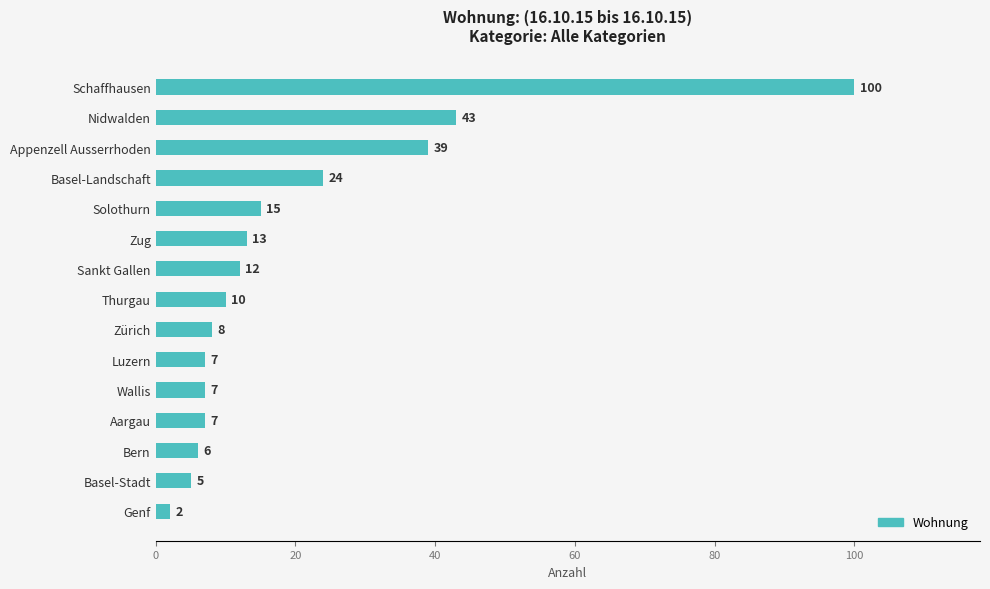

What is the difference between the values at Basel-Landschaft and Sankt Gallen?

12